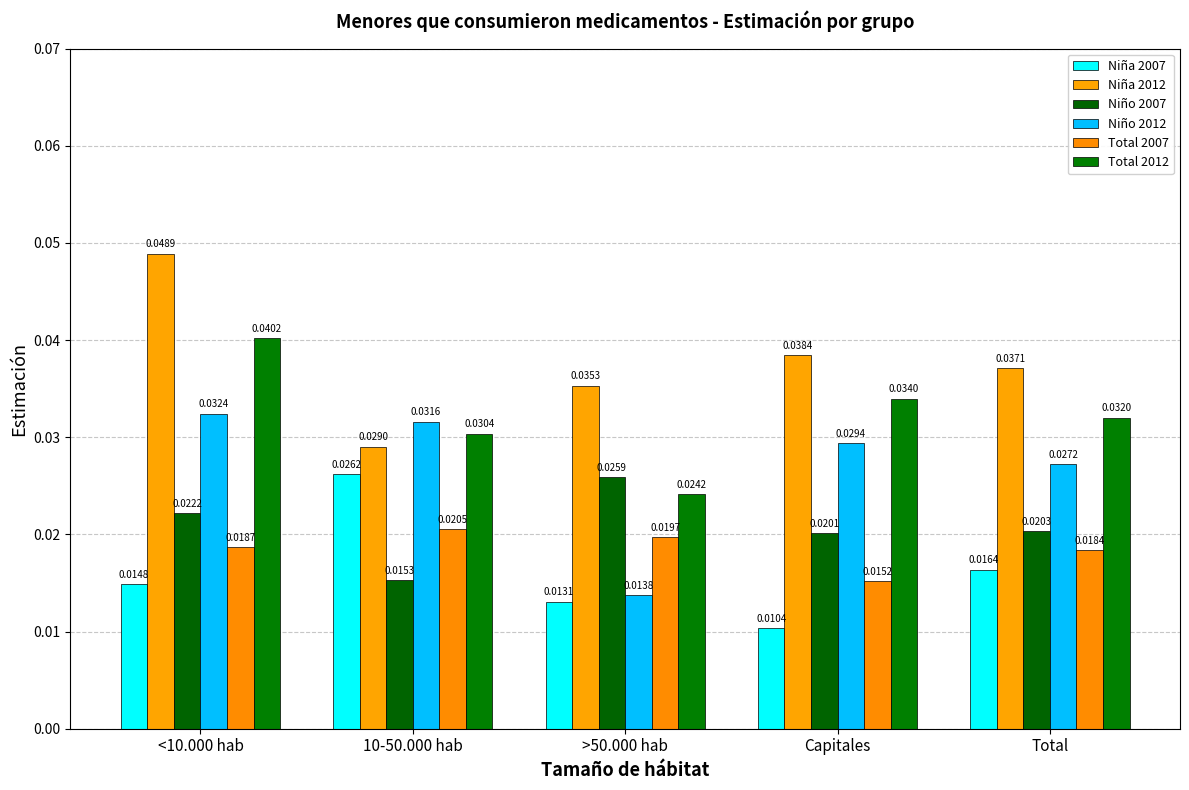

What is the label of the 2nd bar from the left?

10-50.000 hab